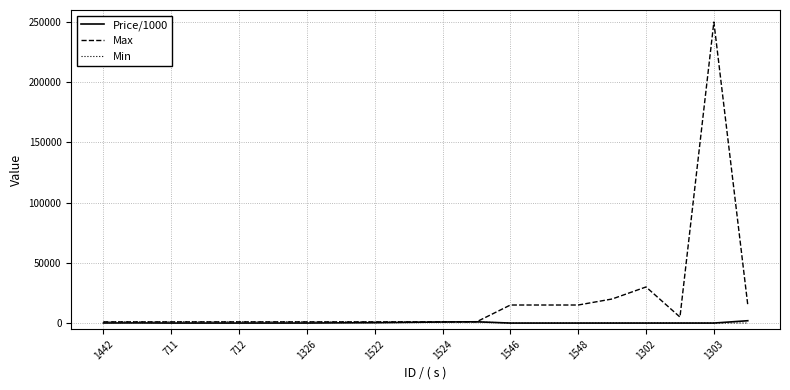

What is the greatest value displayed?

250000.0